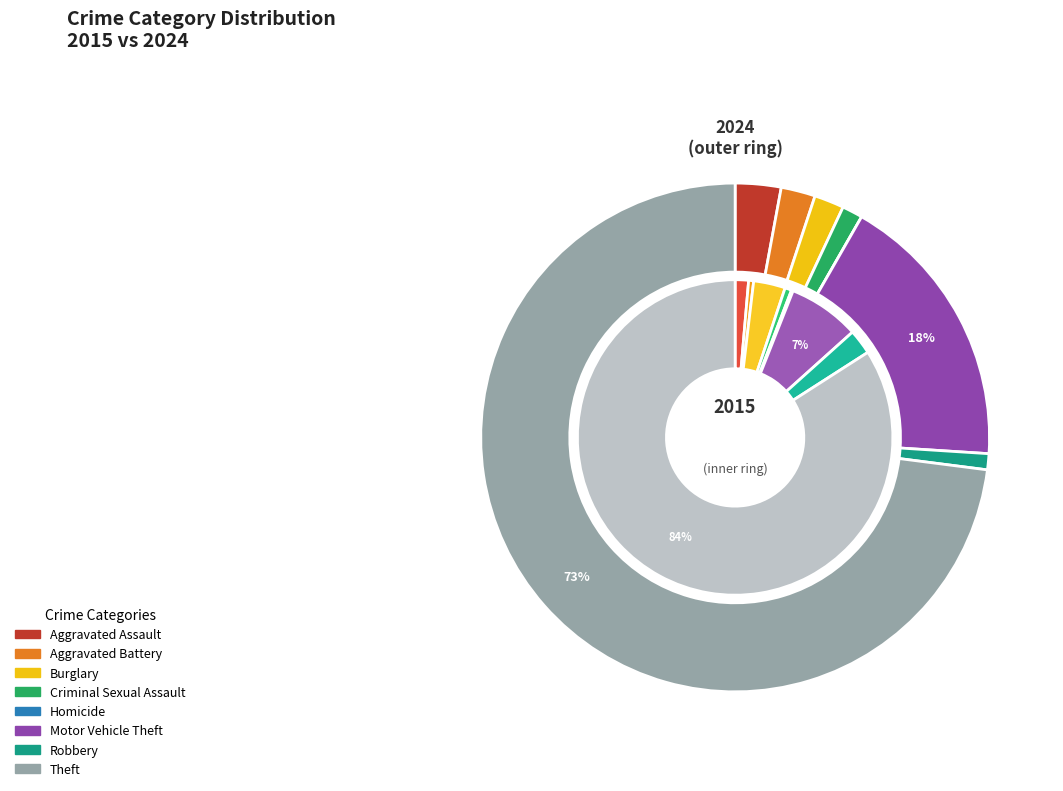

True or false: Homicide accounts for 6% of the total.

False